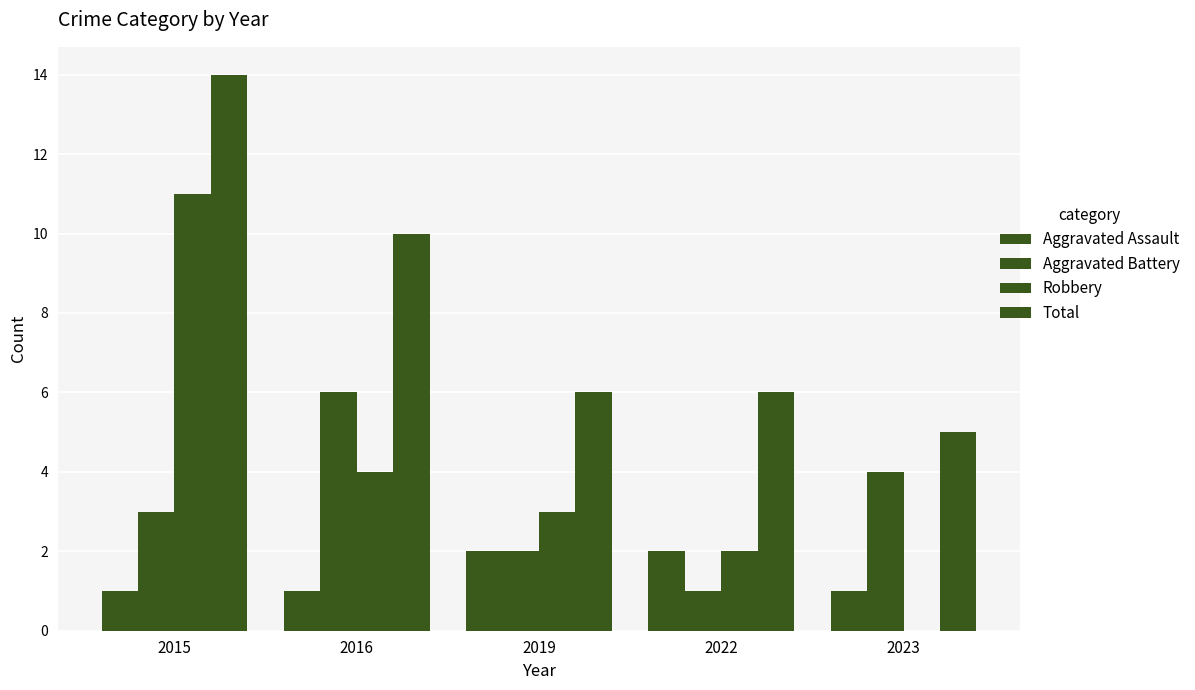

At how many categories does at least one series exceed 8?

2